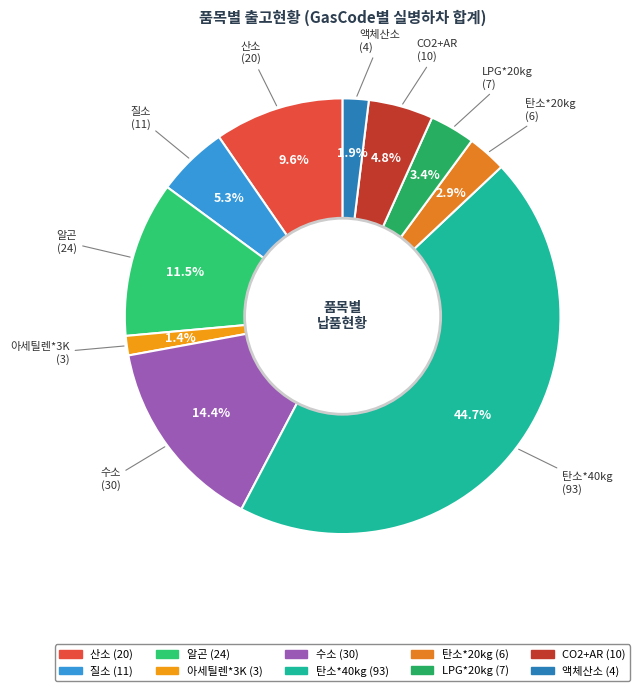

Is it true that 질소 is 1% of the pie?

False